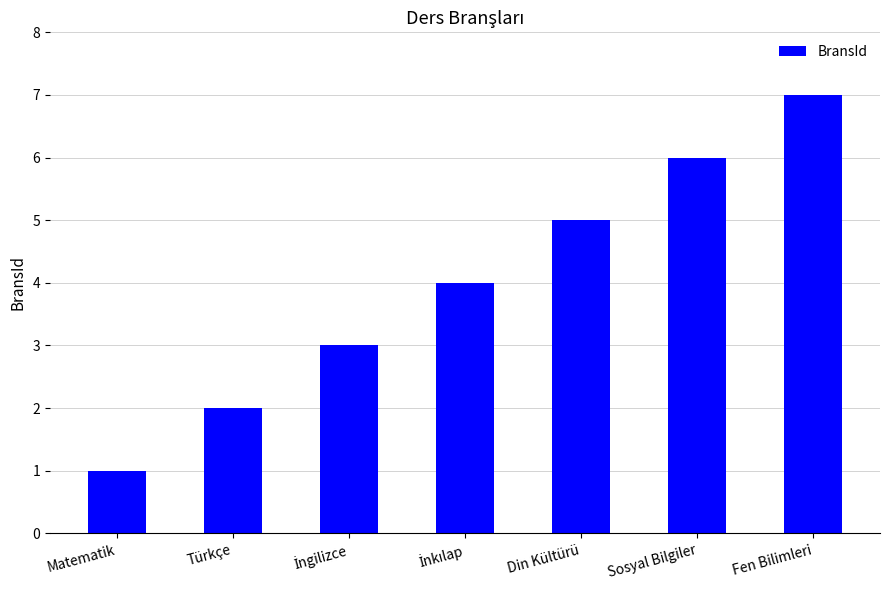

How many values are between 2 and 6?

5